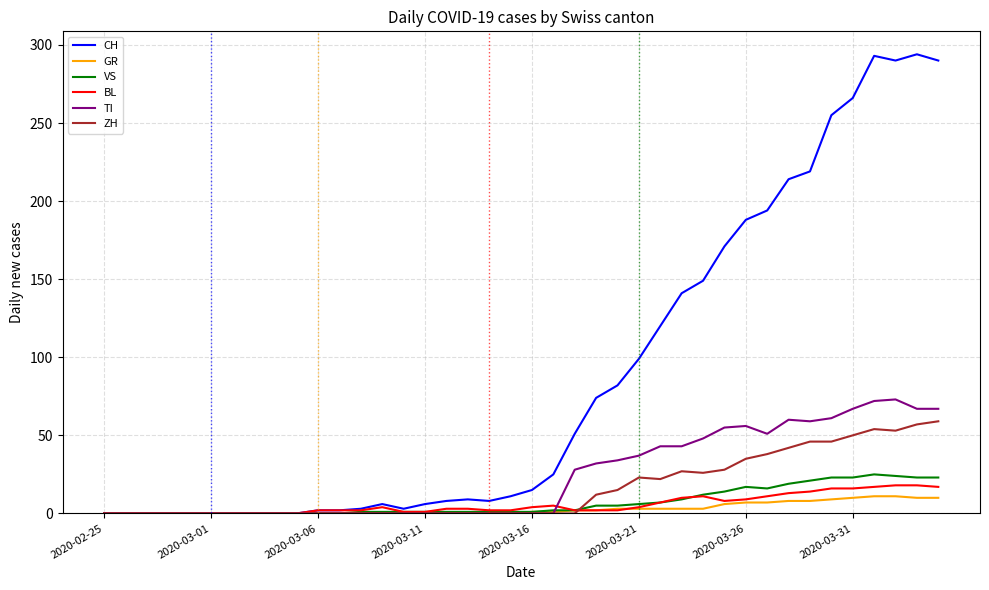

Does the chart have visible grid lines?

Yes